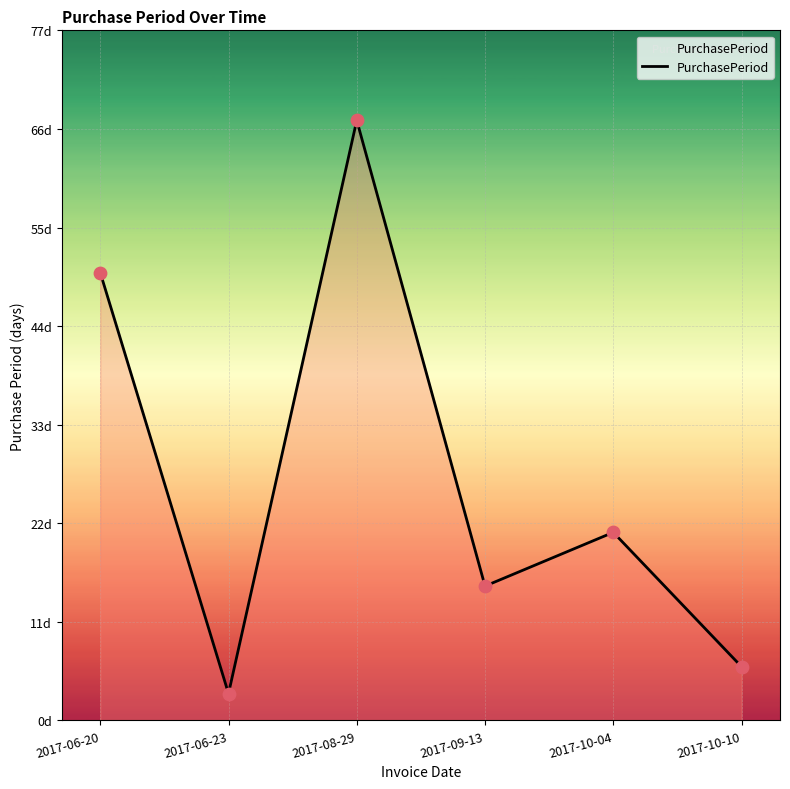

Which has a higher value, 2017-08-29 or 2017-06-20?

2017-08-29